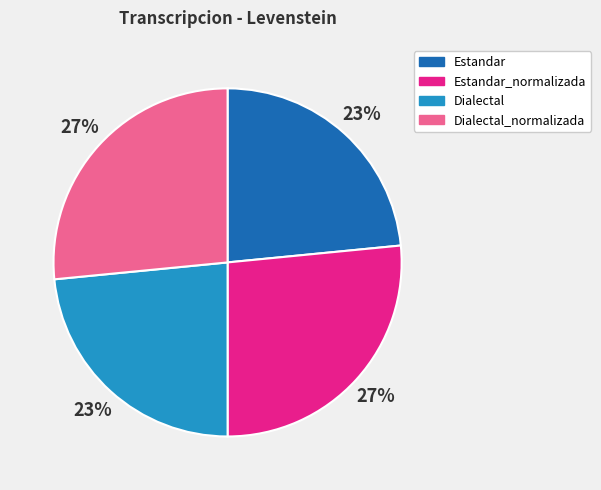

To the nearest percent, what is the average slice percentage?

25%